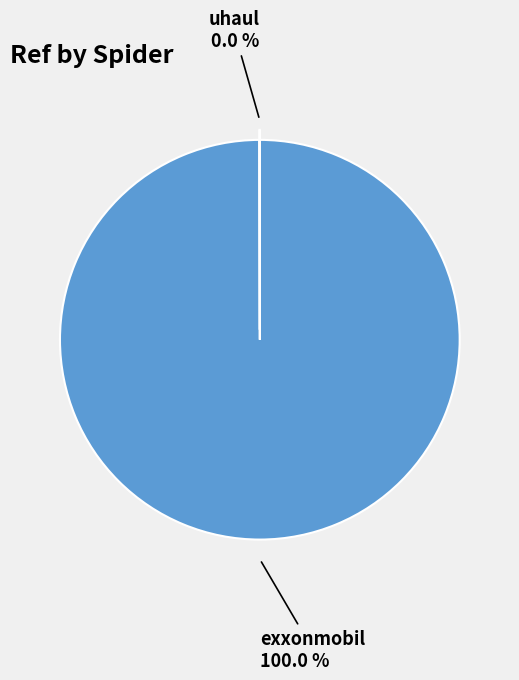

What is the largest slice in the pie chart?

exxonmobil